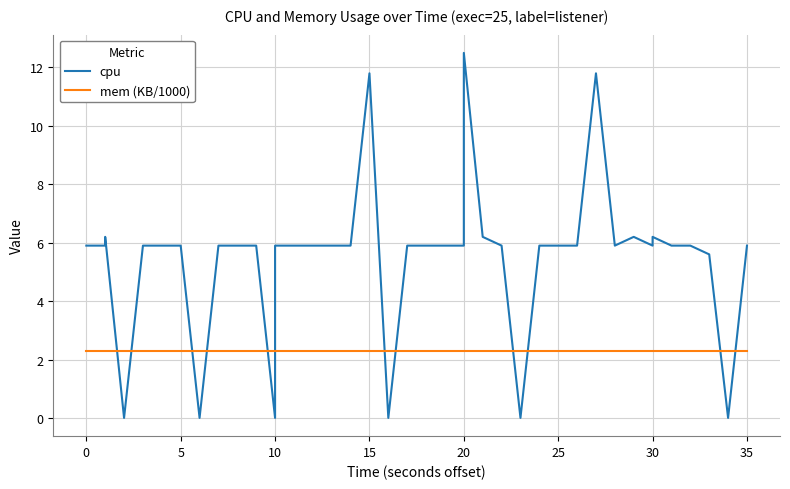

True or false: mem (KB/1000) and cpu intersect in this chart.

True